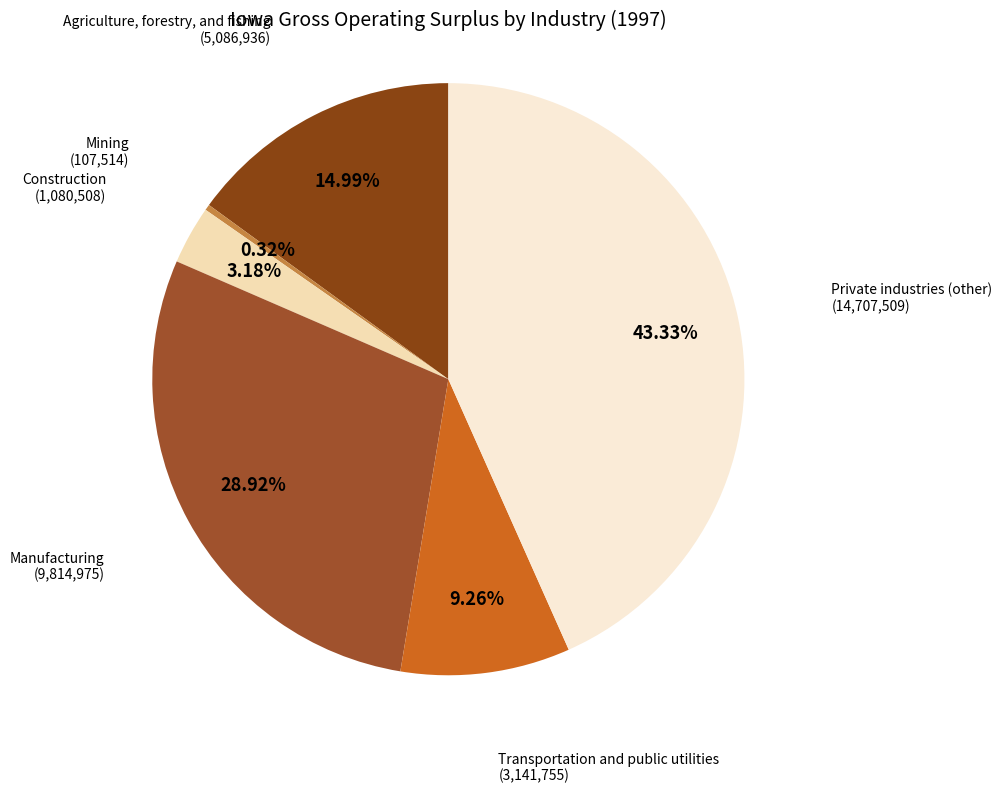

What percentage is the Agriculture, forestry, and fishing slice, to the nearest percent?

15%